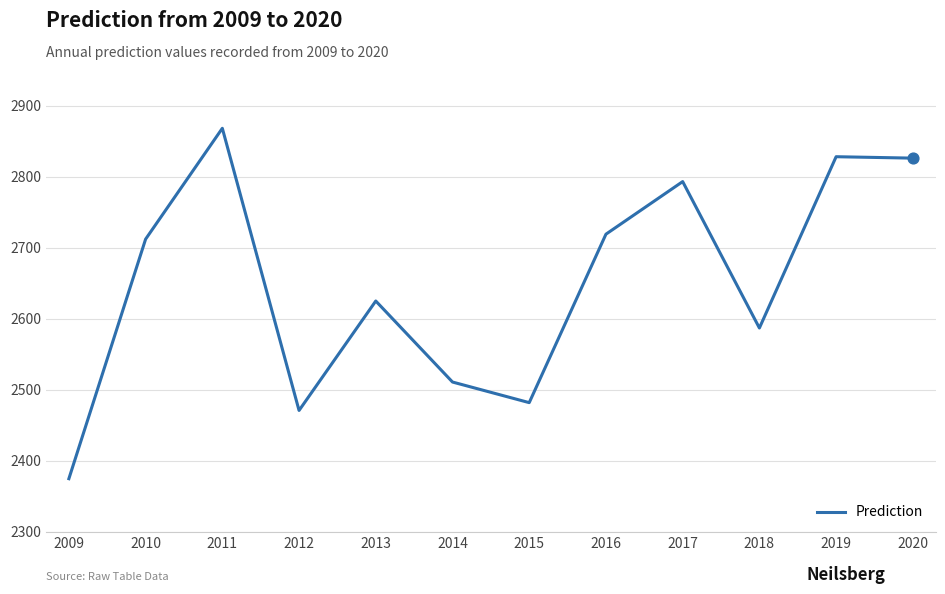

What is the change in value from 2012 to 2015?

+11